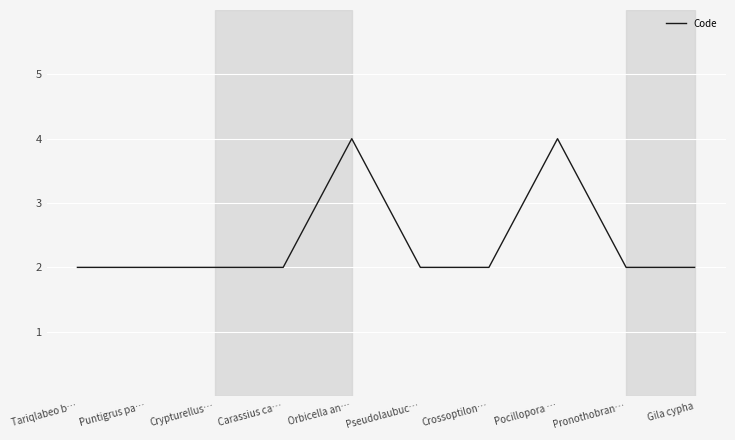

Approximately how many times larger is the value at Pronothobran… compared to Pocillopora …?

0.5